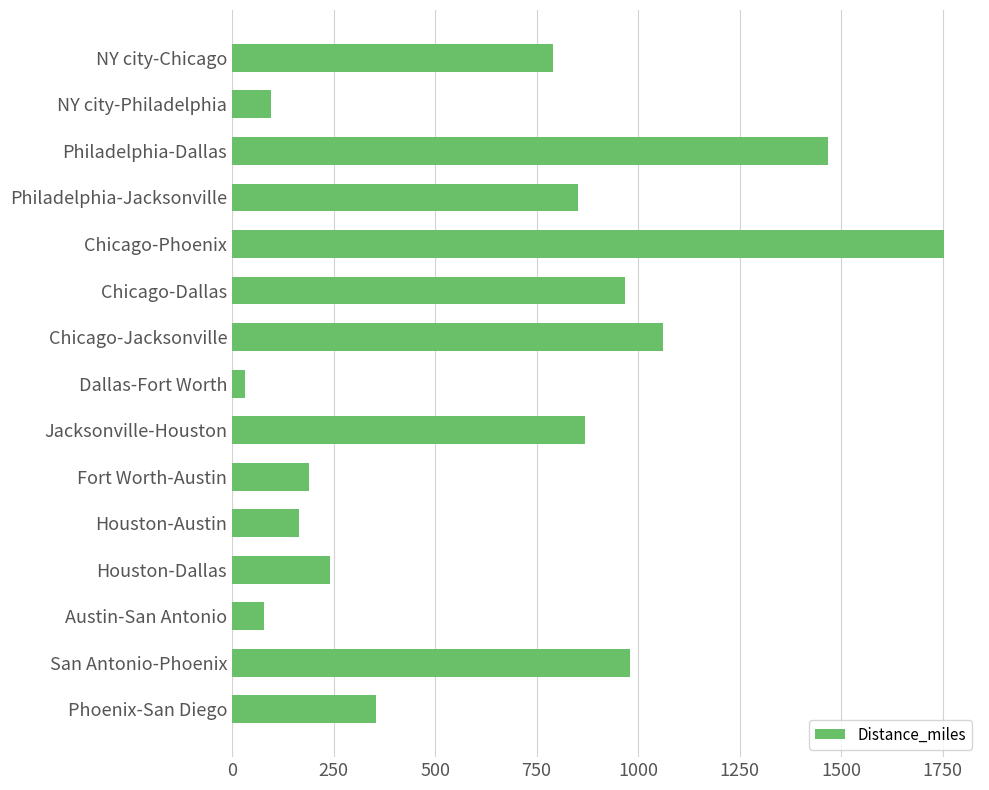

Are the bars horizontal?

Yes